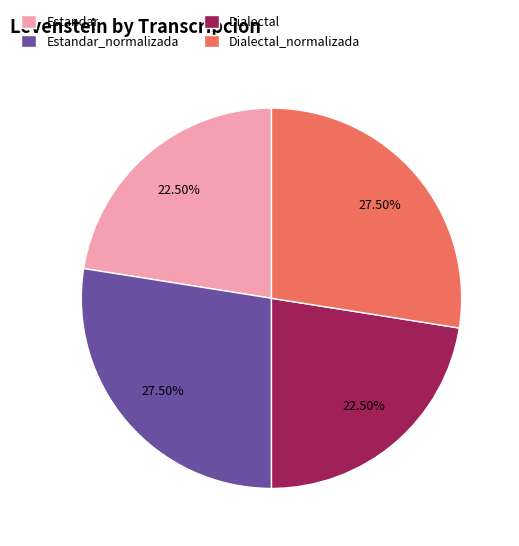

Between Dialectal and Dialectal_normalizada, which is larger?

Dialectal_normalizada